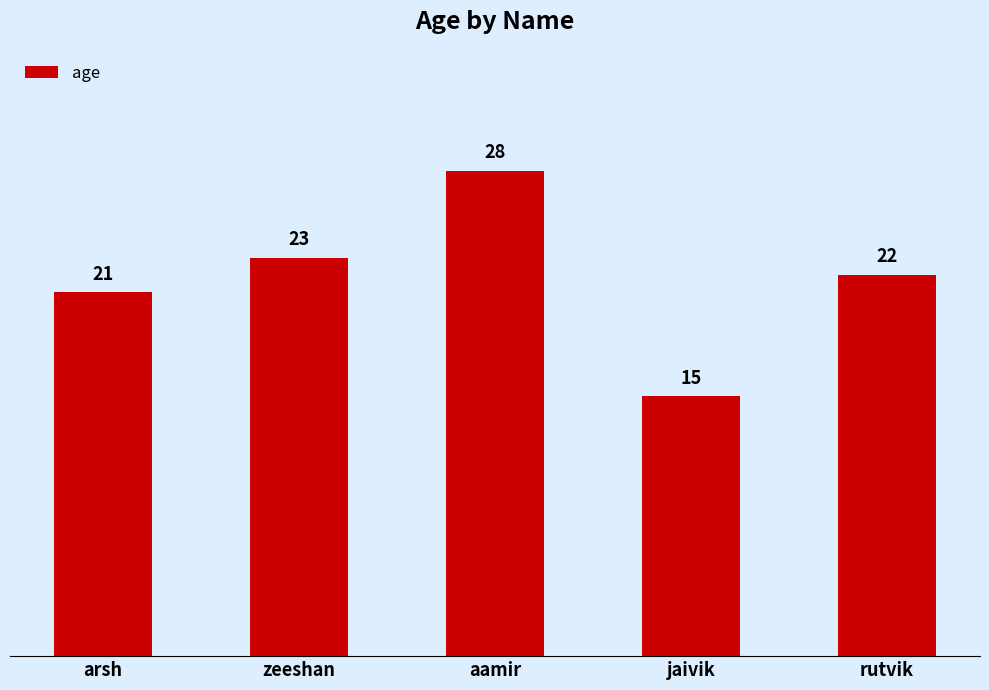

What position from the right is aamir?

3